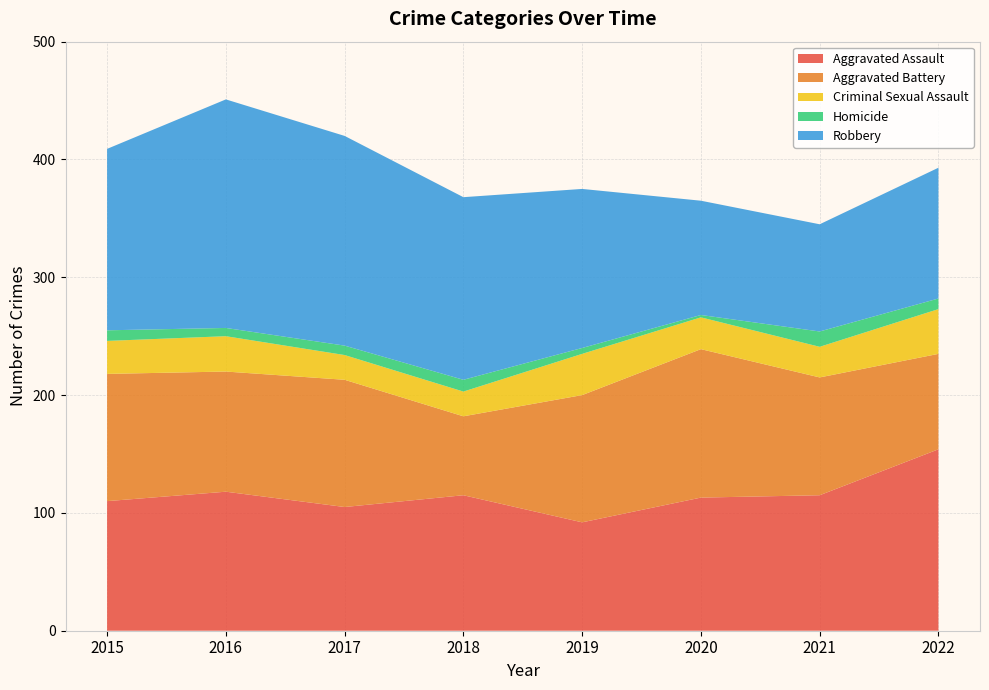

Reading left to right, transcribe all the data shown in this chart.

Aggravated Assault: 2015=110	2016=118	2017=105	2018=115	2019=92	2020=113	2021=115	2022=154
Aggravated Battery: 2015=108	2016=102	2017=108	2018=67	2019=108	2020=126	2021=100	2022=81
Criminal Sexual Assault: 2015=28	2016=30	2017=21	2018=21	2019=35	2020=27	2021=26	2022=38
Homicide: 2015=9	2016=7	2017=8	2018=10	2019=5	2020=2	2021=13	2022=9
Robbery: 2015=154	2016=194	2017=178	2018=155	2019=135	2020=97	2021=91	2022=111